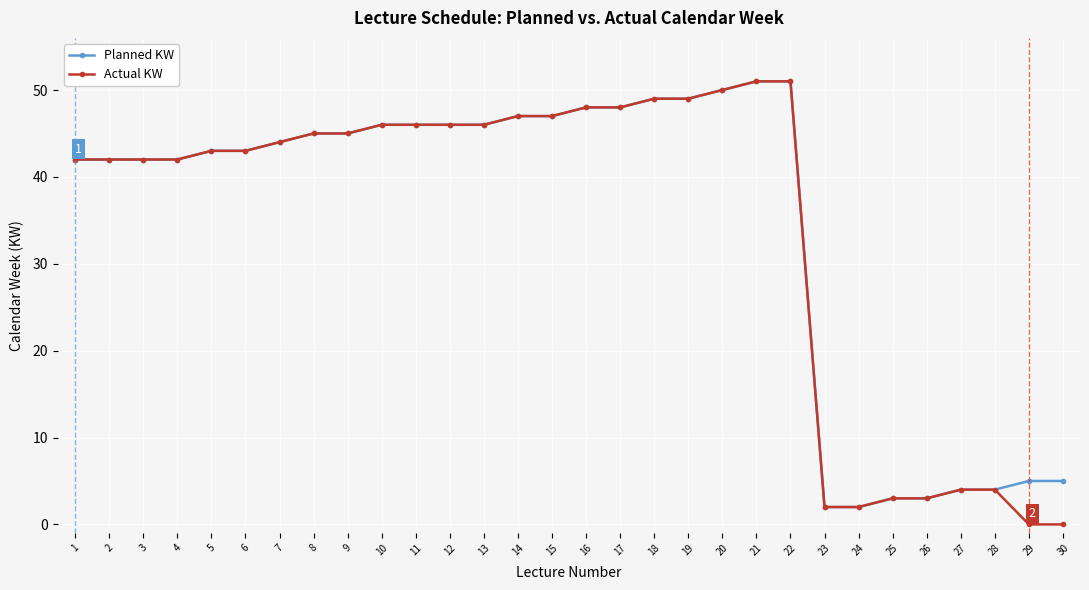

True or false: Planned KW has a value of 45 at 8.

True